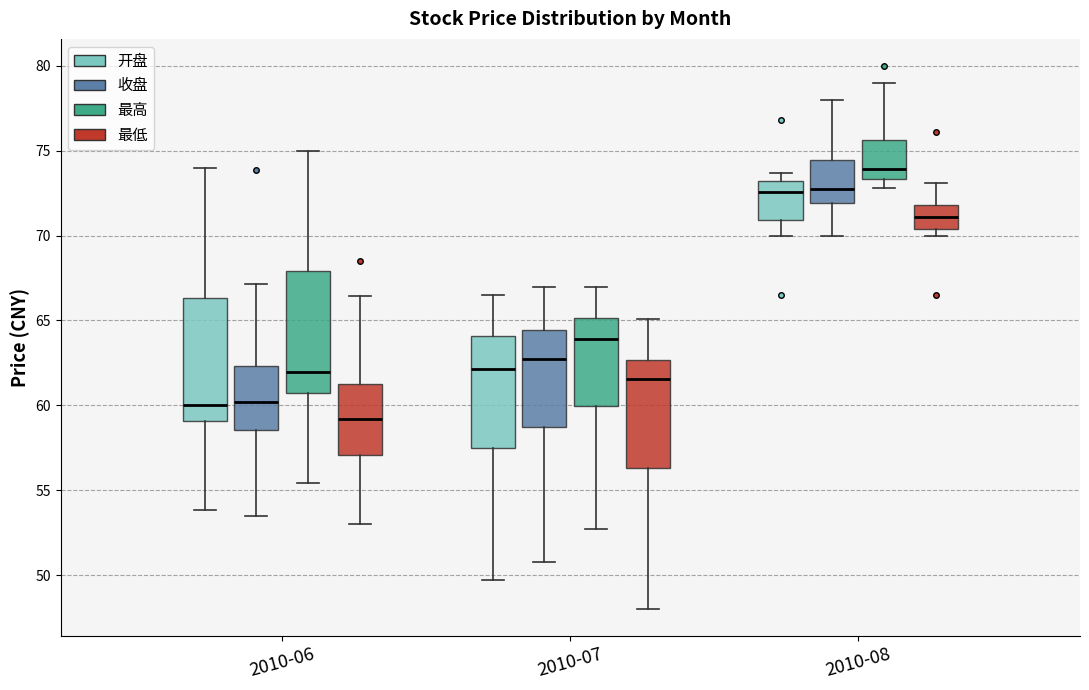

Reading left to right, transcribe this box plot: for each box, give where its median line is, the range the box spans, and where its two whiskers end, as read against the y-axis. The values are not printed on the chart, so give them approximately, as read against the axis.

2010-06 (开盘): median 60.0, box 59.0 to 66.5, whiskers 54.0 to 74.0
2010-06 (收盘): median 60.0, box 58.5 to 62.5, whiskers 53.5 to 67.0
2010-06 (最高): median 62.0, box 60.5 to 68.0, whiskers 55.5 to 75.0
2010-06 (最低): median 59.0, box 57.0 to 61.5, whiskers 53.0 to 66.5
2010-07 (开盘): median 62.0, box 57.5 to 64.0, whiskers 49.5 to 66.5
2010-07 (收盘): median 62.5, box 58.5 to 64.5, whiskers 51.0 to 67.0
2010-07 (最高): median 64.0, box 60.0 to 65.0, whiskers 52.5 to 67.0
2010-07 (最低): median 61.5, box 56.5 to 62.5, whiskers 48.0 to 65.0
2010-08 (开盘): median 72.5, box 71.0 to 73.0, whiskers 70.0 to 73.5
2010-08 (收盘): median 72.5, box 72.0 to 74.5, whiskers 70.0 to 78.0
2010-08 (最高): median 74.0, box 73.5 to 75.5, whiskers 73.0 to 79.0
2010-08 (最低): median 71.0, box 70.5 to 72.0, whiskers 70.0 to 73.0